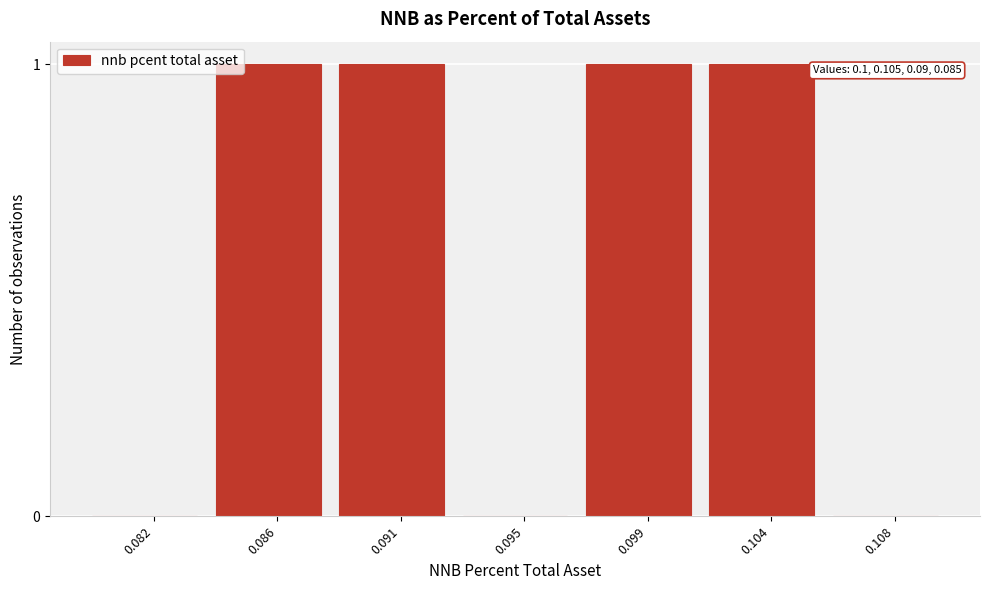

What is the change in value from 0.095 to 0.099?

+1